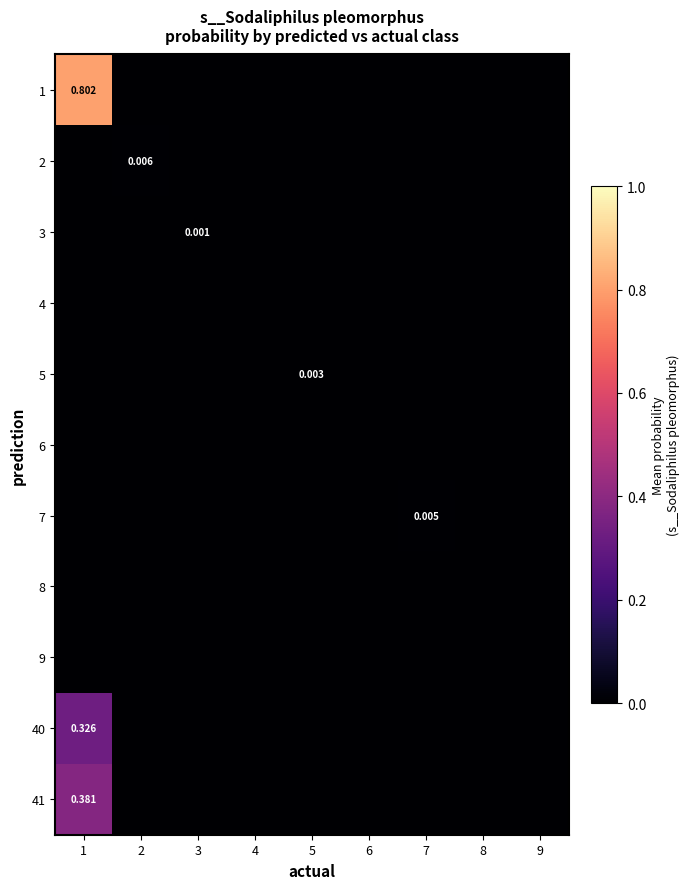

Is it true that 7 equals 0.0 at 4?

True